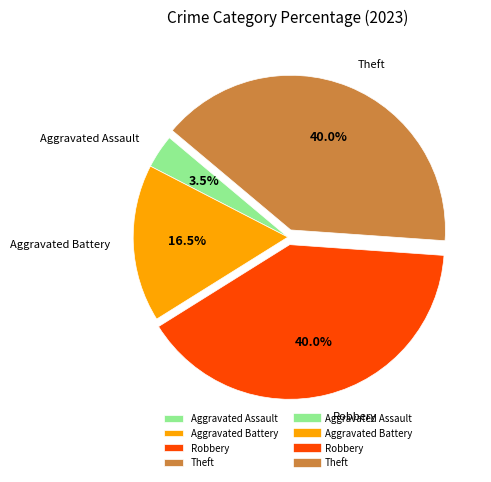

How much of the chart is everything except Theft?

60.0%